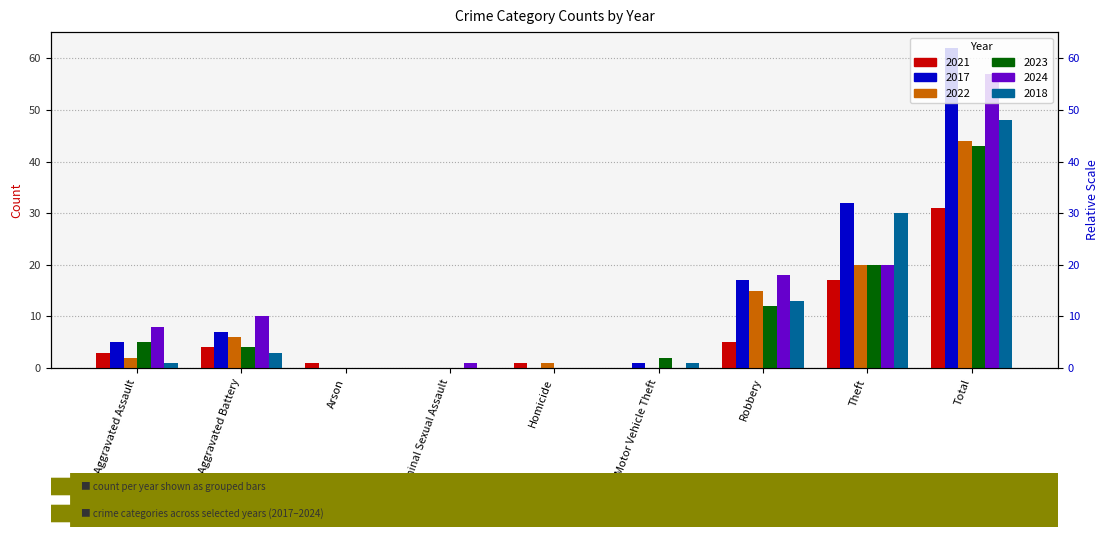

What position from the left is Robbery?

7